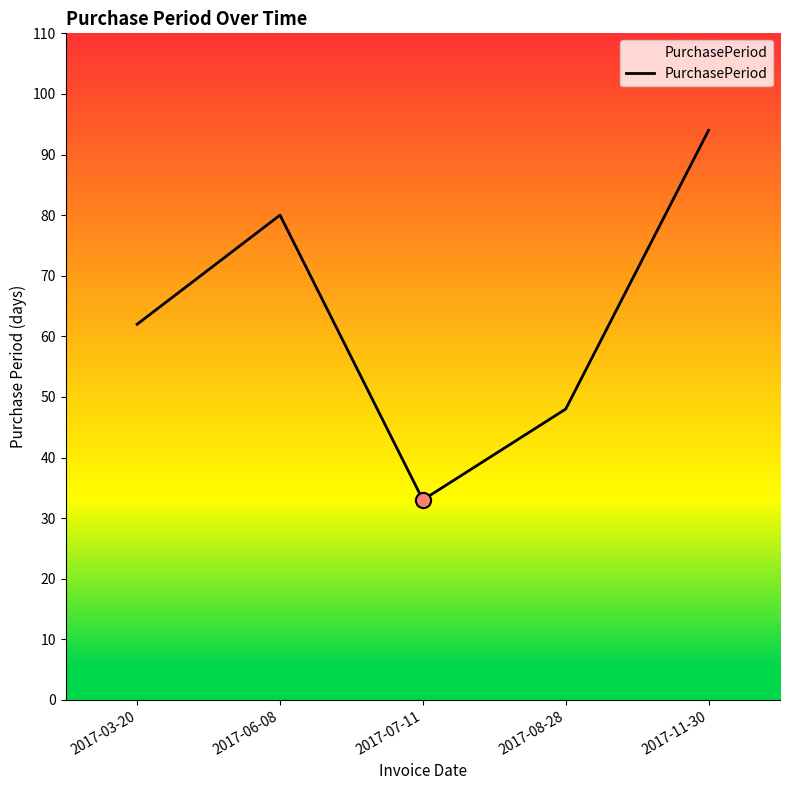

Which has a higher value, 2017-08-28 or 2017-11-30?

2017-11-30